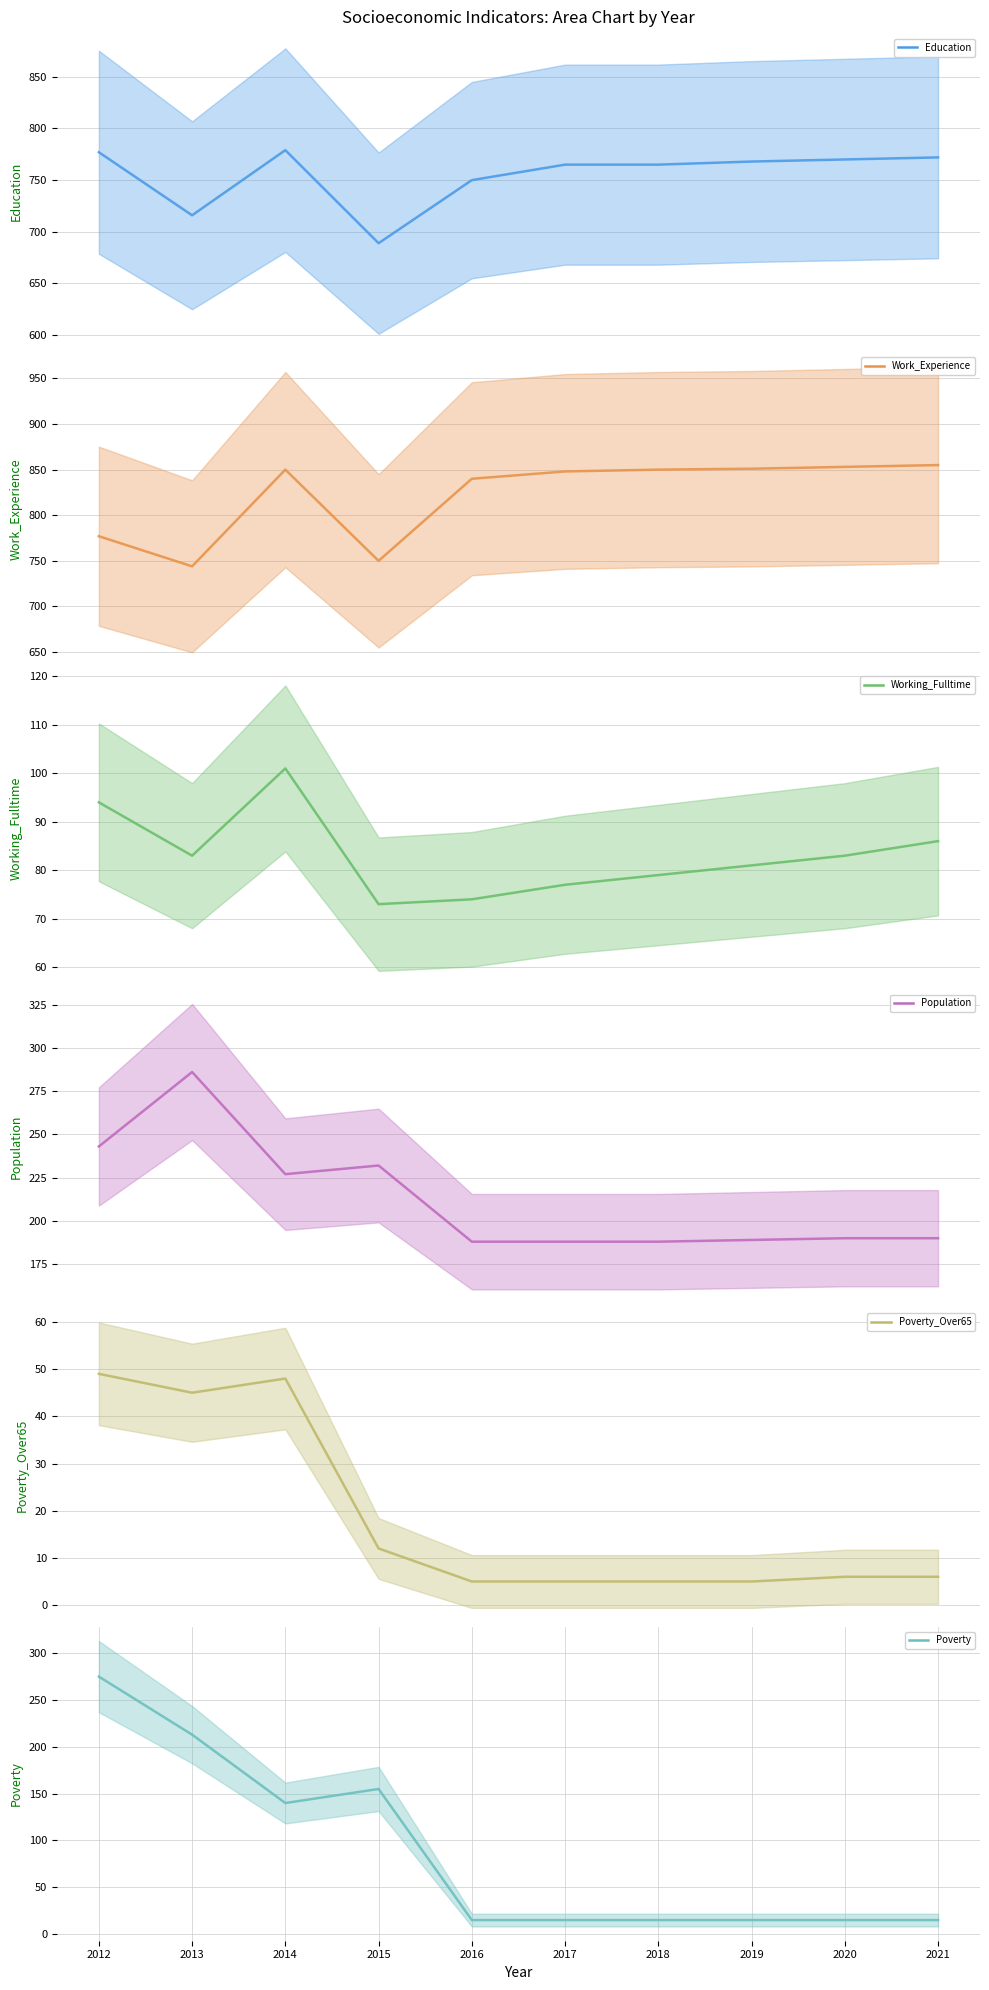

What is the minimum value shown in the chart?

5